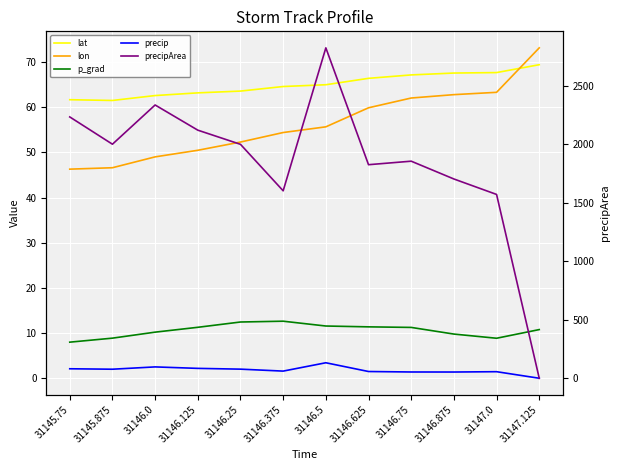

At which label is lat closest to 65?

31146.5